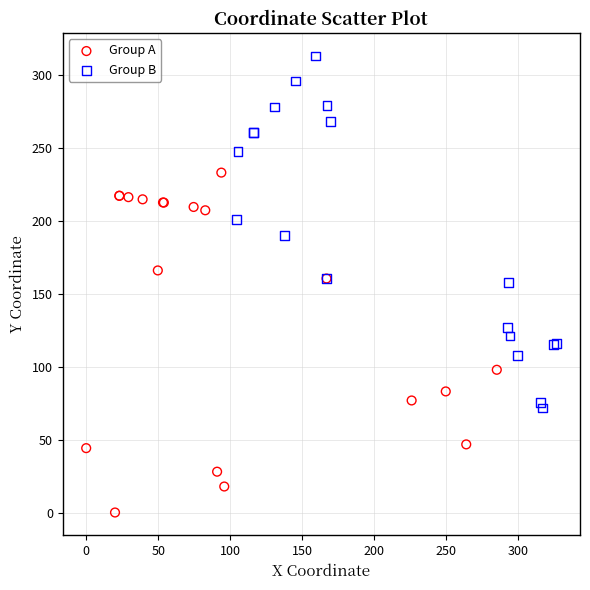

Which series reaches the maximum Y coordinate?

Group B